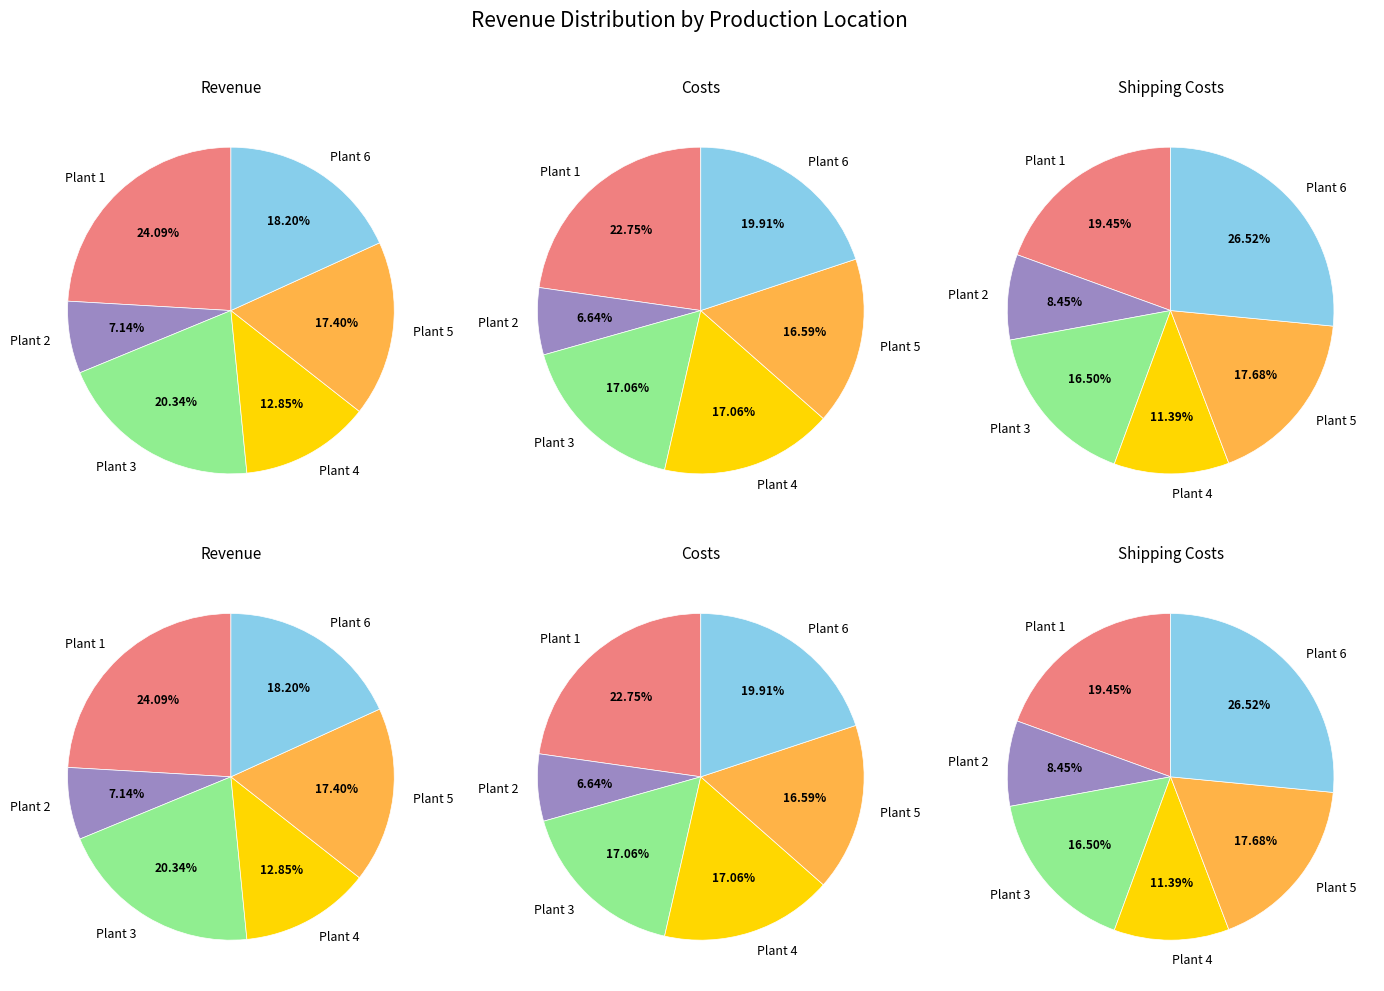

How much of the chart is everything except Plant 2?

92.9%